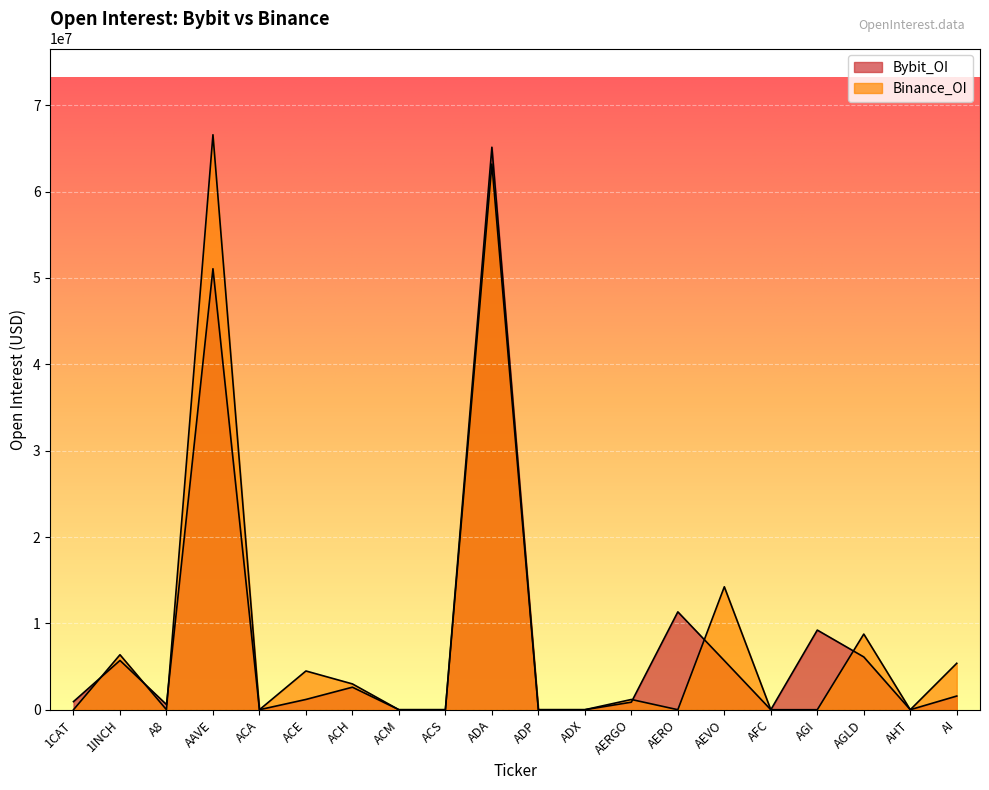

At how many categories does at least one series exceed 15964497?

2